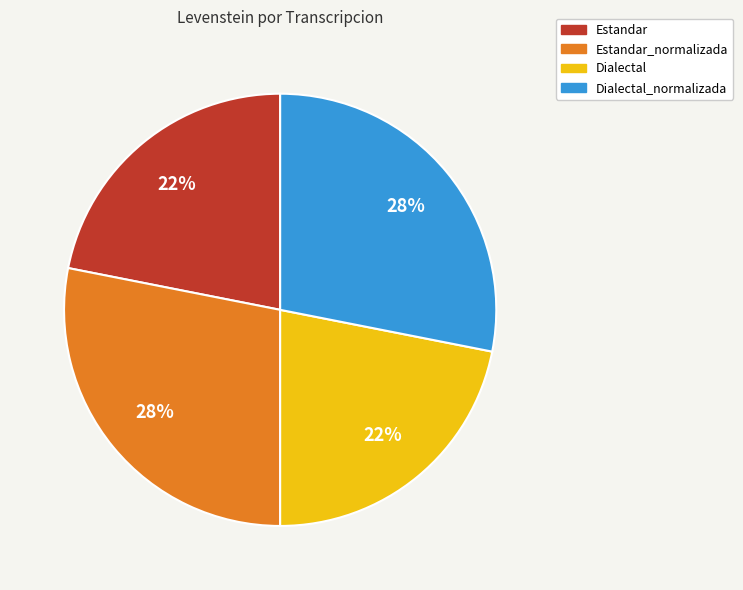

To the nearest percent, what is the average slice percentage?

25%